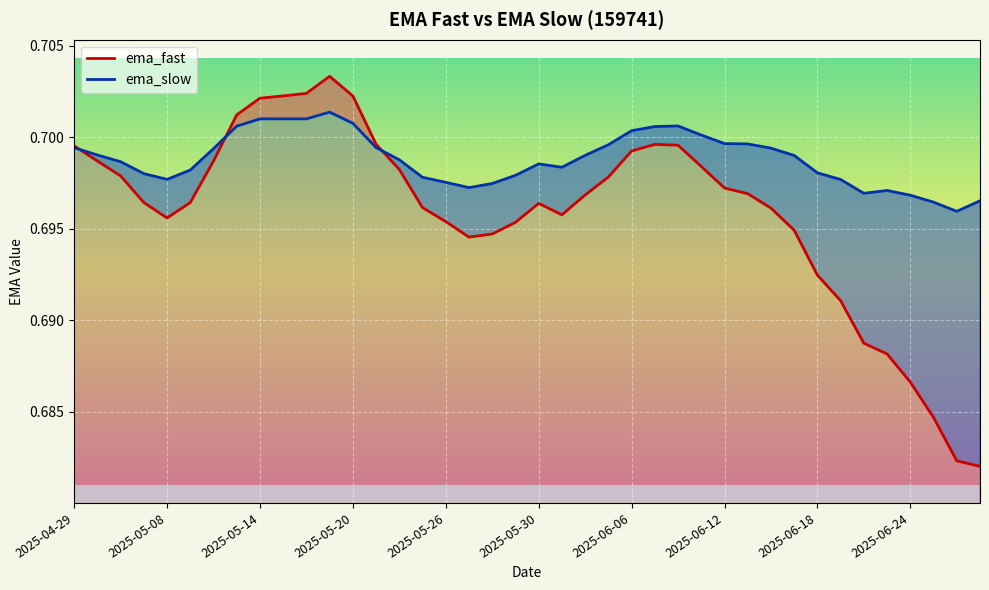

What position from the right is 2025-06-24?

4